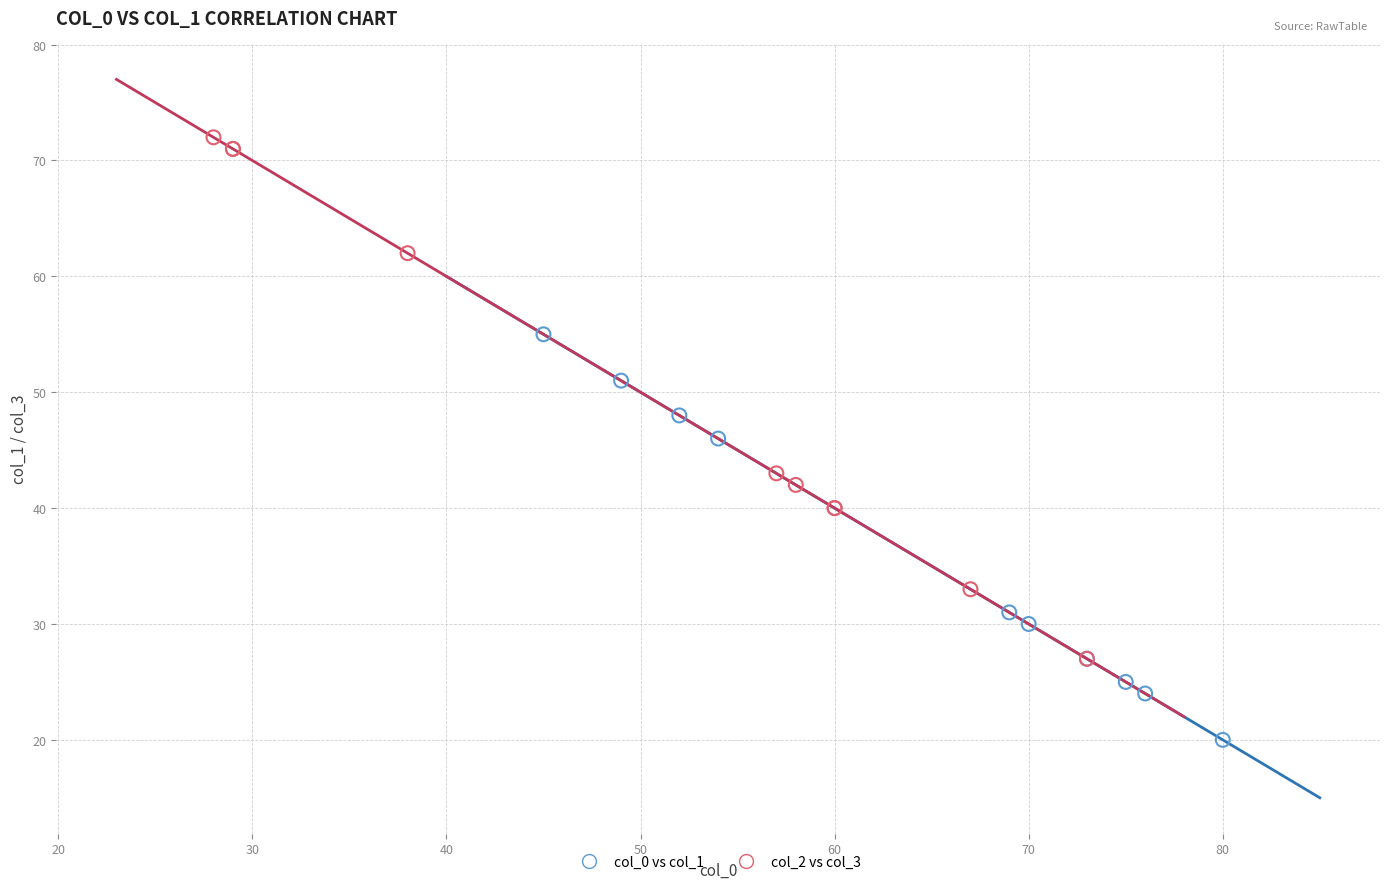

What are all the series names shown in the legend?

col_0 vs col_1, col_2 vs col_3